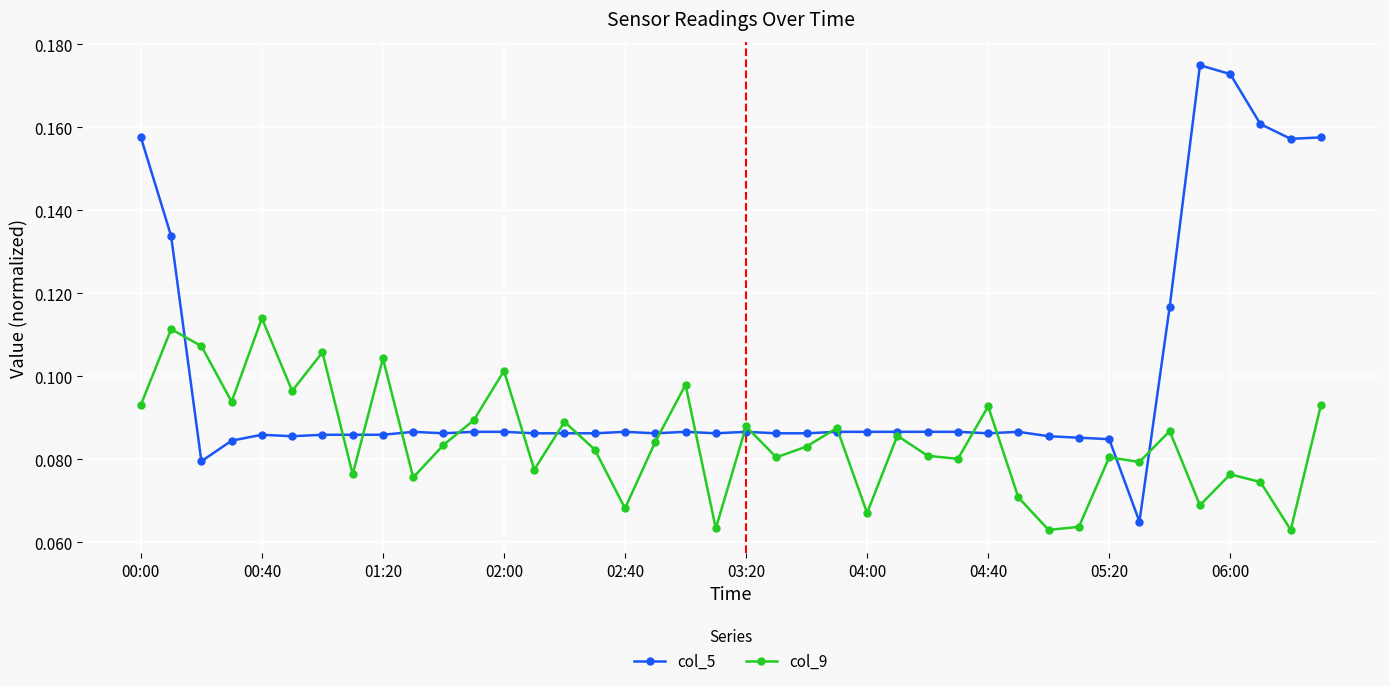

Which series has the largest range (max minus min)?

col_5